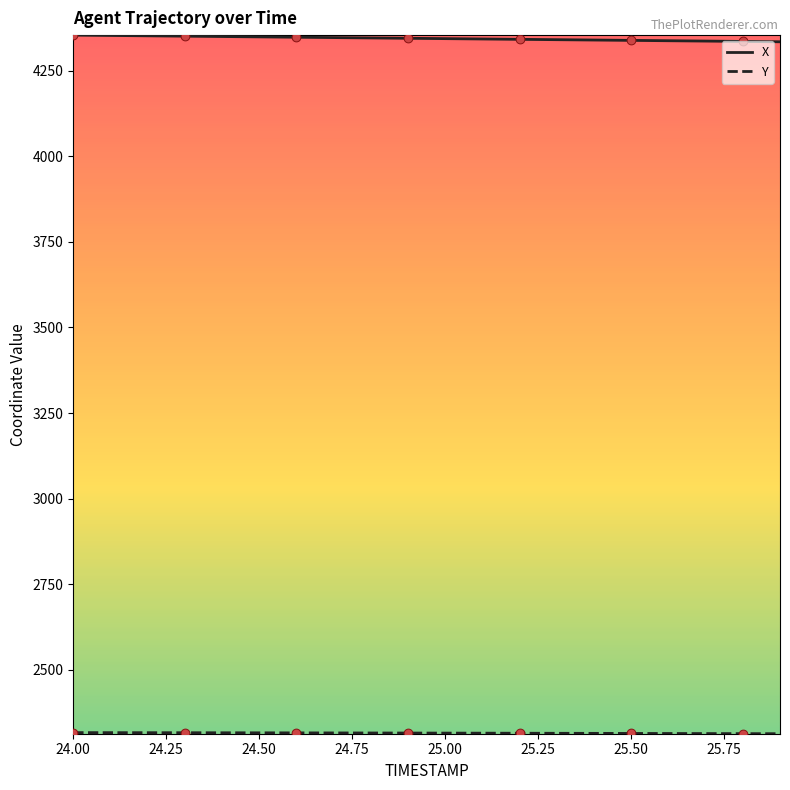

Which series has the largest total across all categories?

X